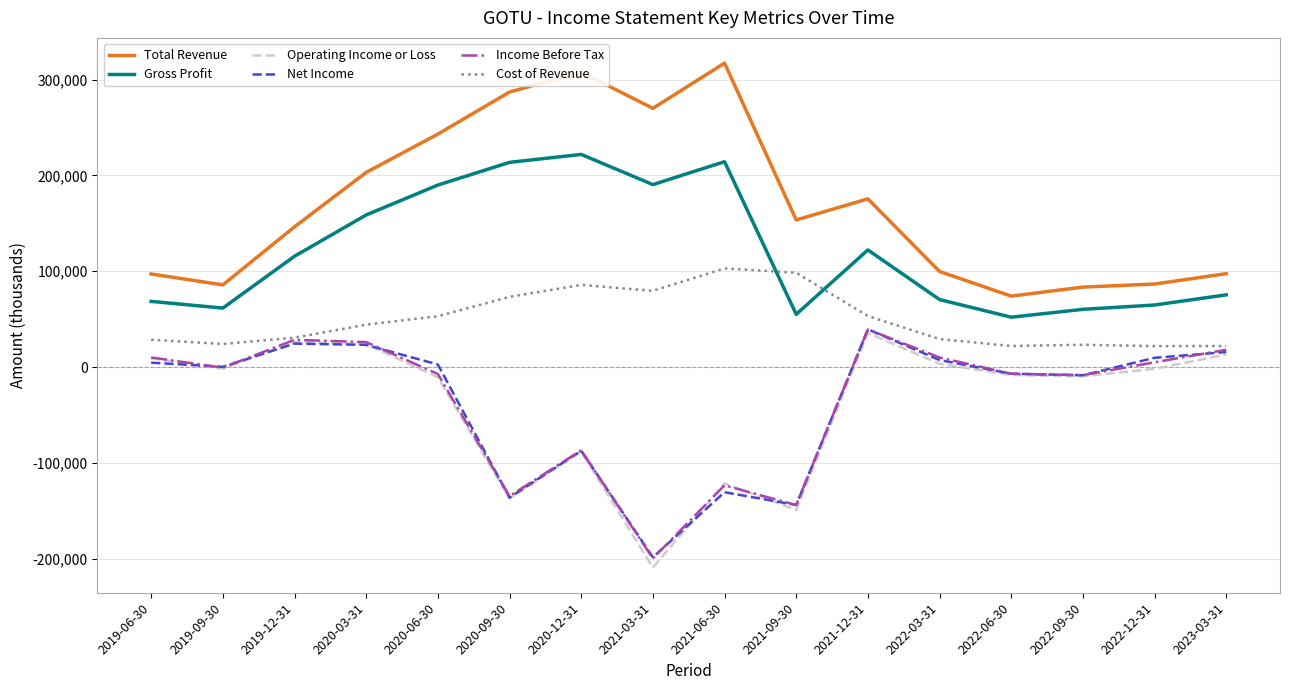

What is the sum of the Cost of Revenue values at 2023-03-31 and 2022-06-30?

44000